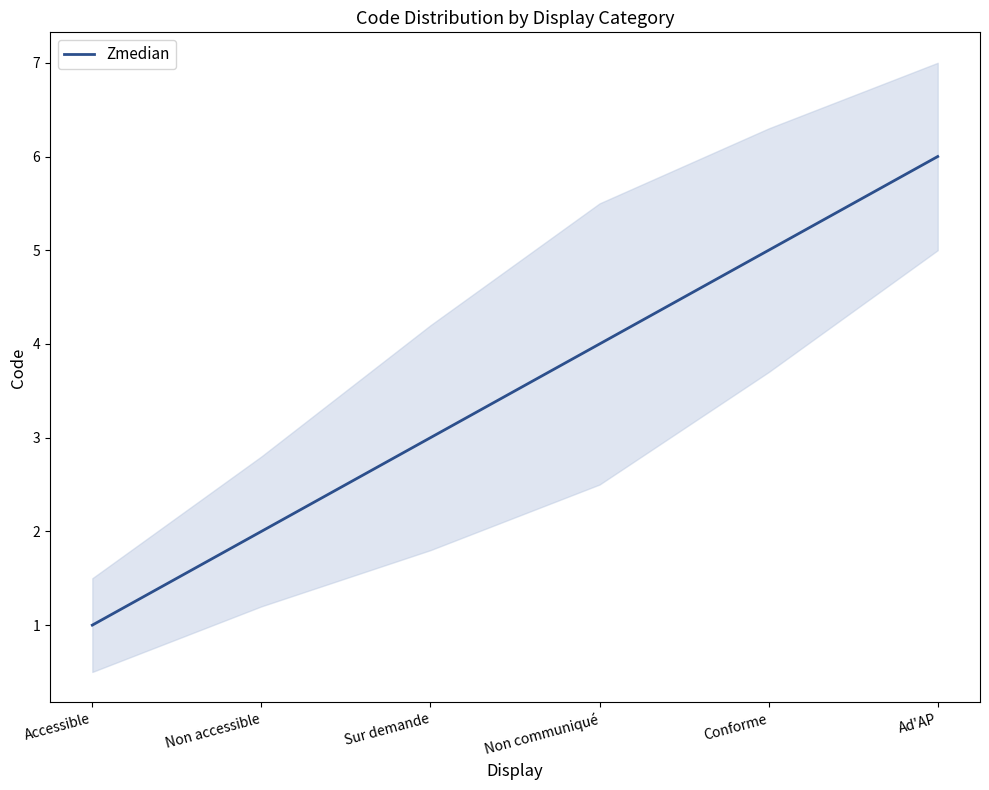

How many series are shown in this chart?

1